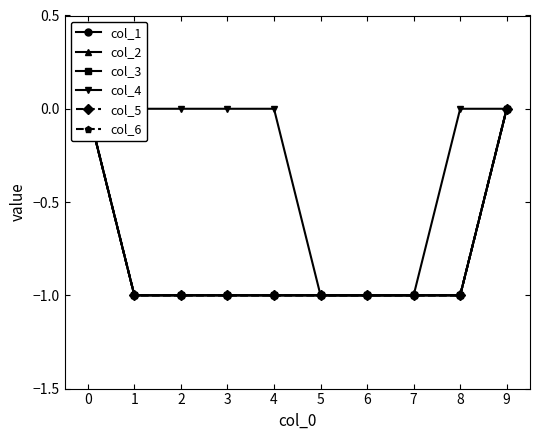

The value of col_4 at 3 is -1. True or false?

False